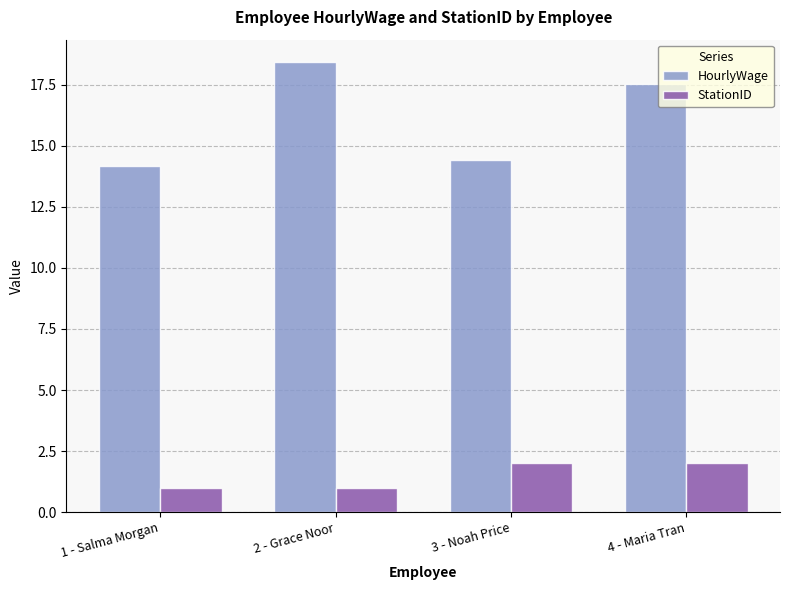

What position from the left is 2 - Grace Noor?

2